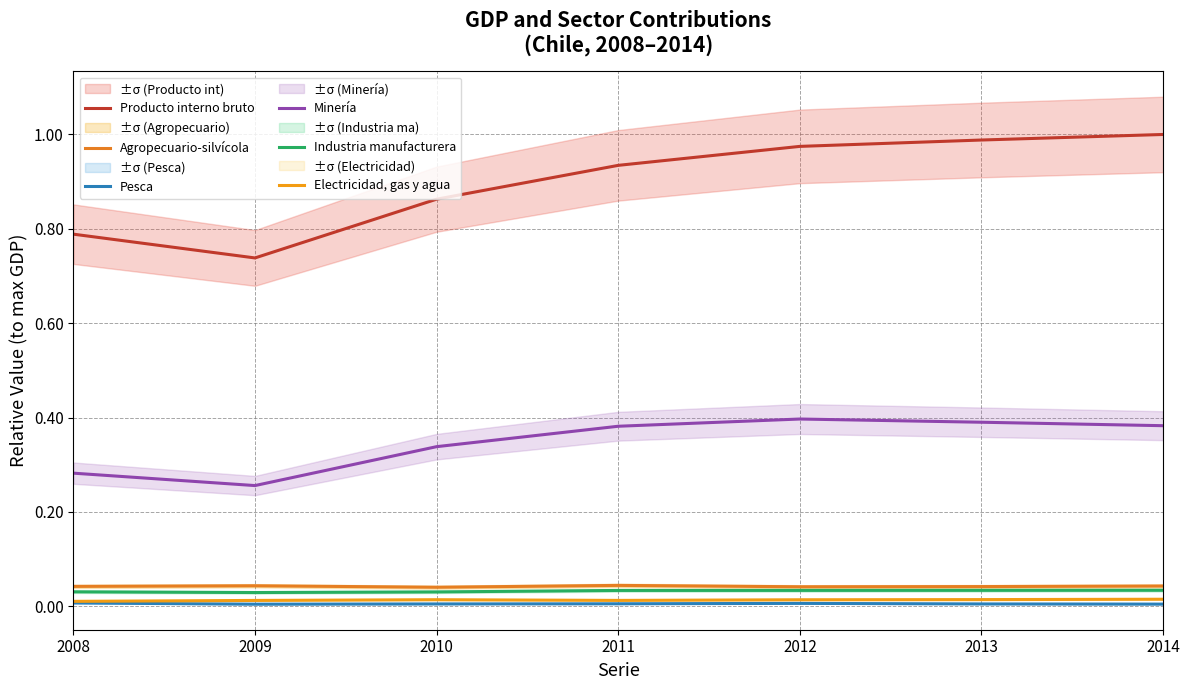

Reading left to right, what are all the values shown in this chart?

Producto interno bruto: 2008=0.8	2009=0.7	2010=0.9	2011=0.9	2012=1.0	2013=1.0	2014=1.0
Agropecuario-silvícola: 2008=0.0	2009=0.0	2010=0.0	2011=0.0	2012=0.0	2013=0.0	2014=0.0
Pesca: 2008=0.0	2009=0.0	2010=0.0	2011=0.0	2012=0.0	2013=0.0	2014=0.0
Minería: 2008=0.3	2009=0.3	2010=0.3	2011=0.4	2012=0.4	2013=0.4	2014=0.4
Industria manufacturera: 2008=0.0	2009=0.0	2010=0.0	2011=0.0	2012=0.0	2013=0.0	2014=0.0
Electricidad, gas y agua: 2008=0.0	2009=0.0	2010=0.0	2011=0.0	2012=0.0	2013=0.0	2014=0.0